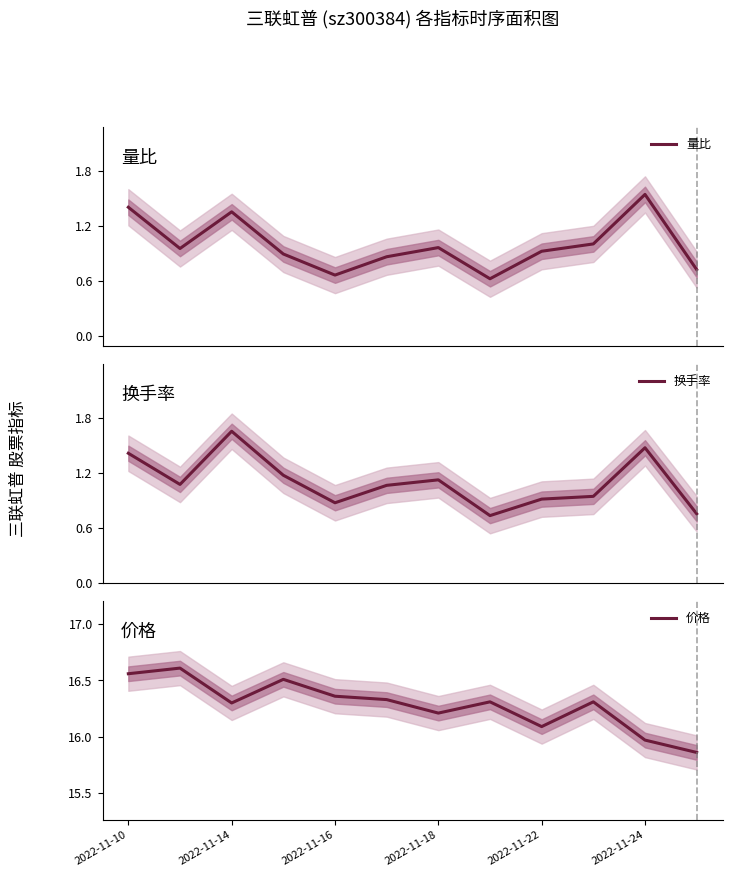

At how many categories does at least one series exceed 5?

12